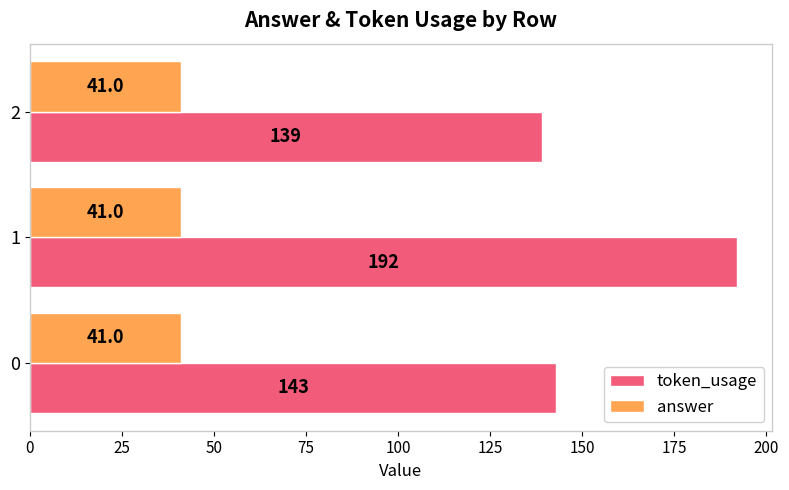

Read the answer value at 1.

41